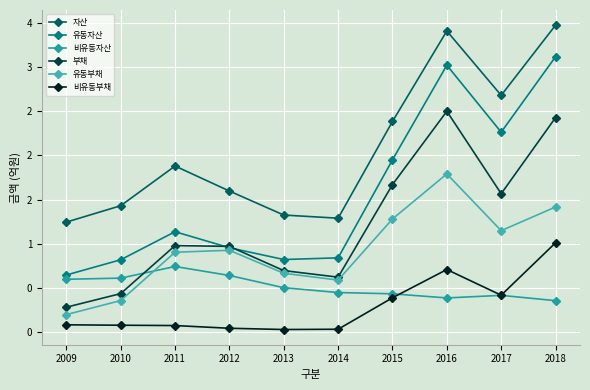

Is the value of 비유동부채 at 2011 greater than the value of 유동자산 at 2011?

No